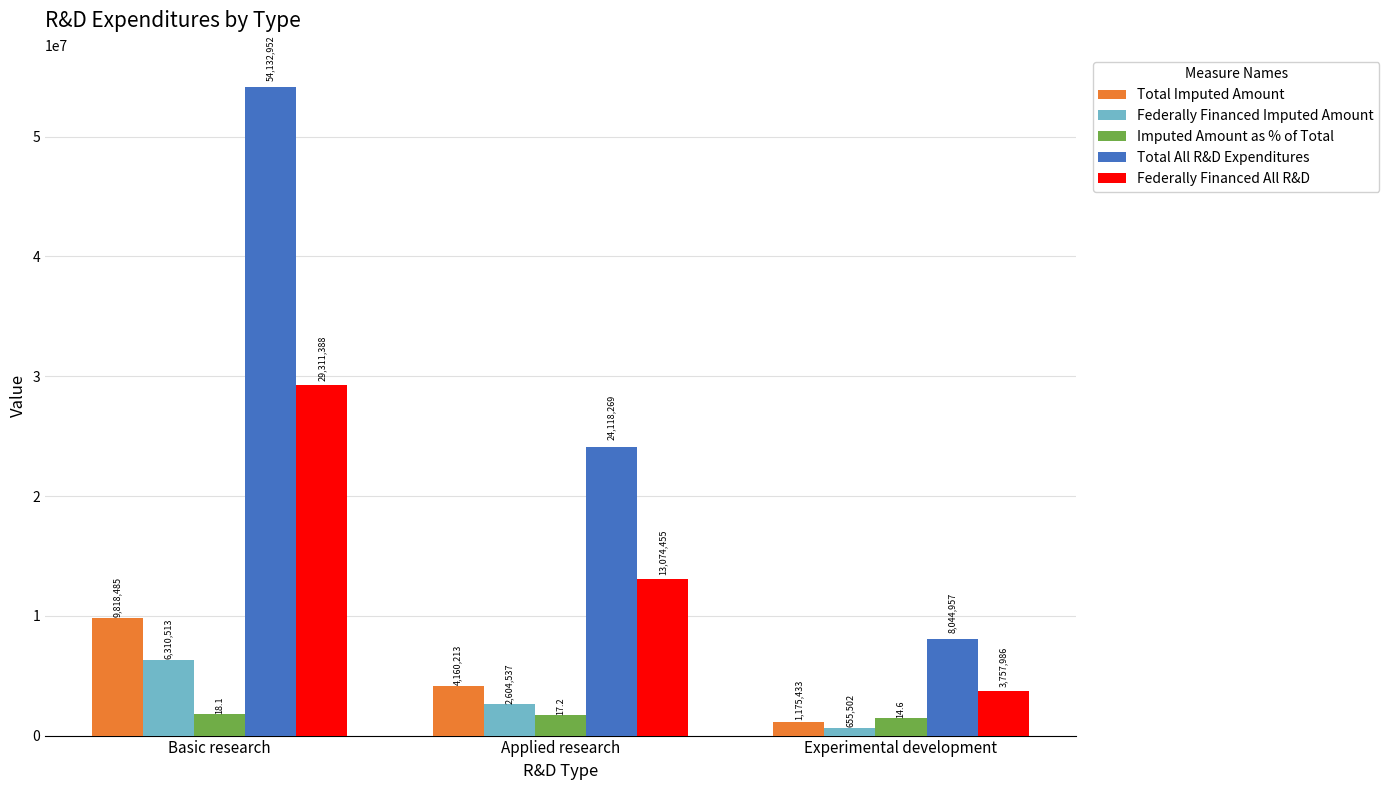

Read the Total All R&D Expenditures value at Applied research.

24118269.0